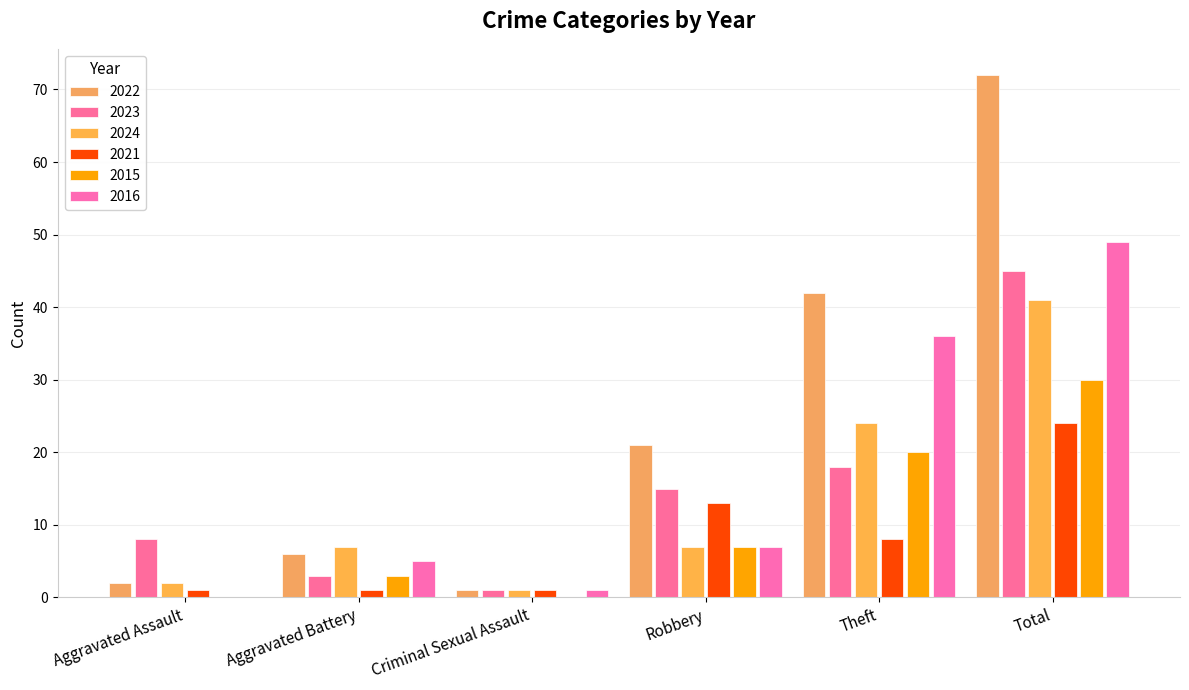

Reading left to right, list all the values displayed in this chart.

2022: 2	6	1	21	42	72
2023: 8	3	1	15	18	45
2024: 2	7	1	7	24	41
2021: 1	1	1	13	8	24
2015: 0	3	0	7	20	30
2016: 0	5	1	7	36	49